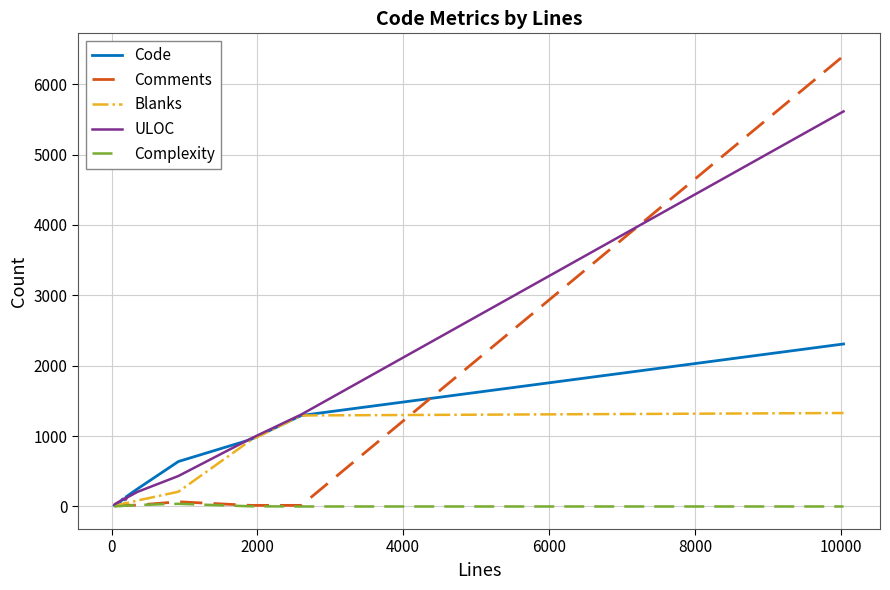

Which series has the widest spread of values?

Comments